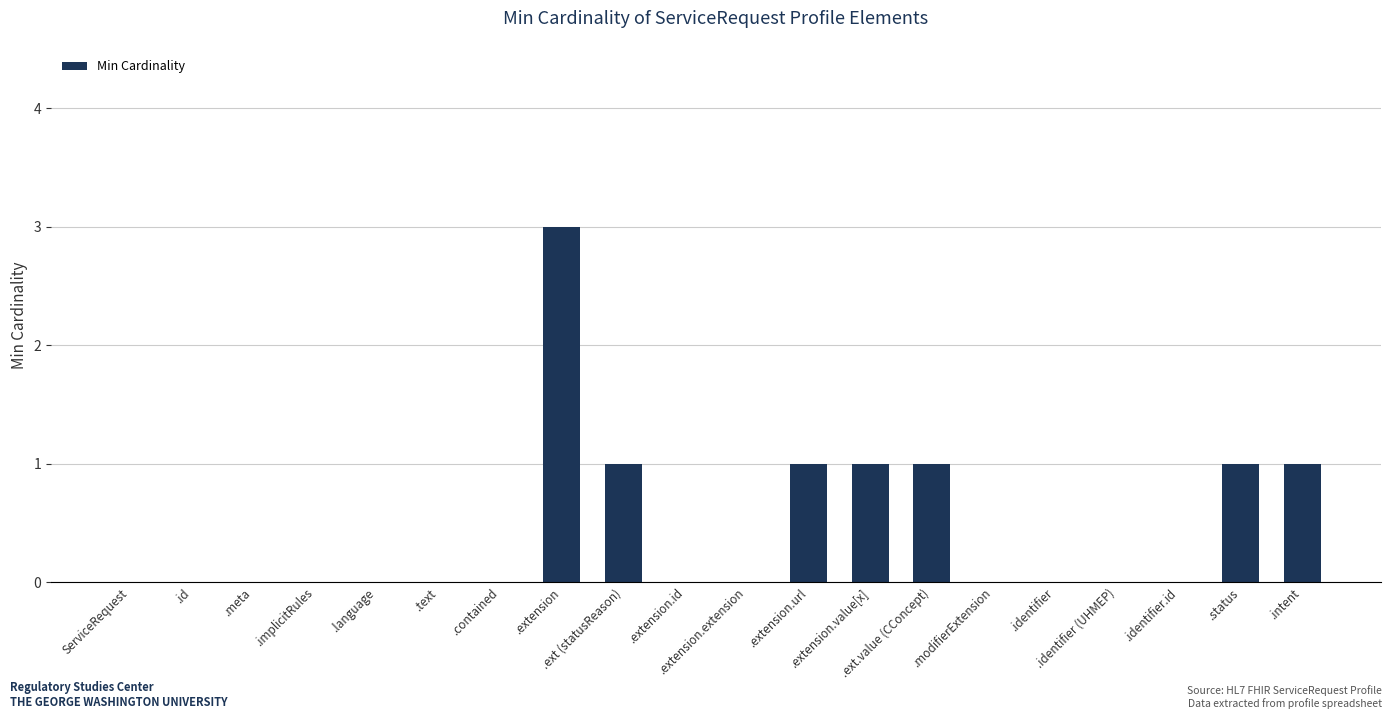

What is the maximum value shown in the chart?

3